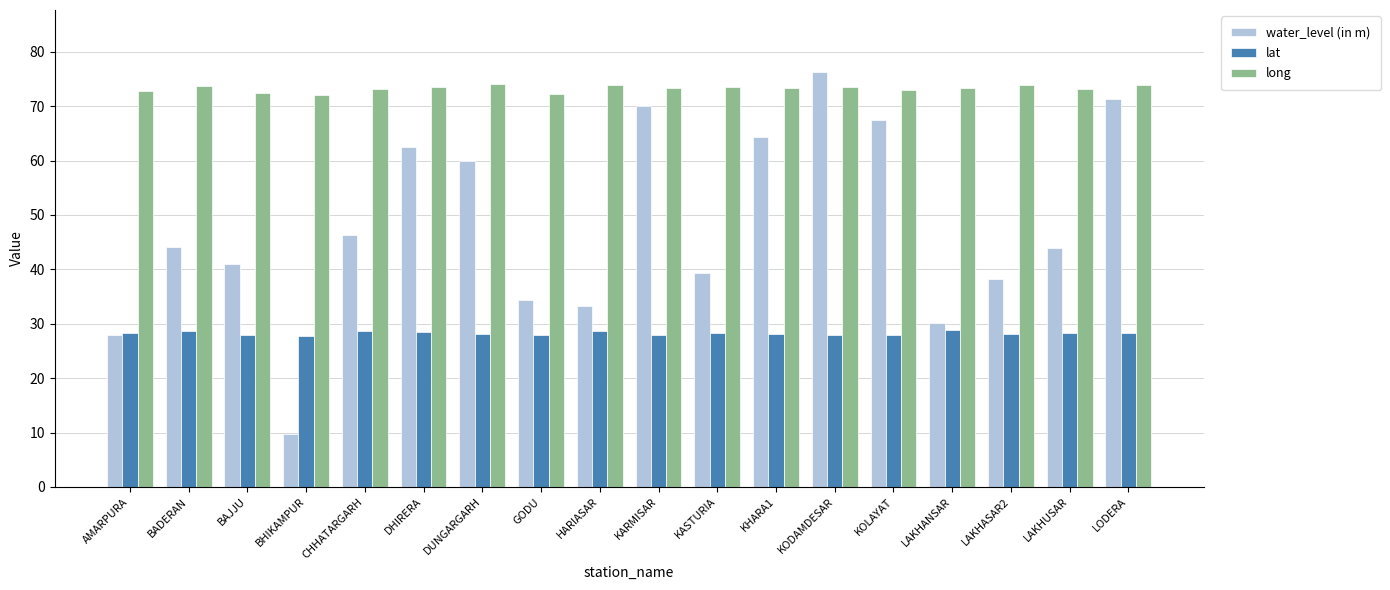

What position from the left is BADERAN?

2